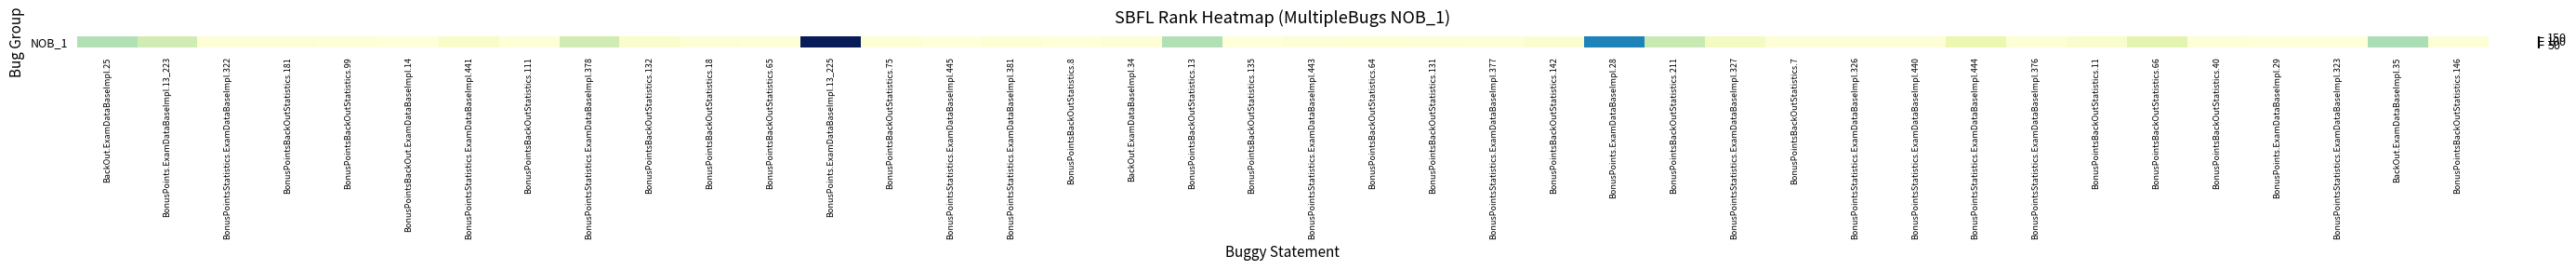

Where is the data nearest to the value 83?

BonusPoints.ExamDataBaseImpl.28